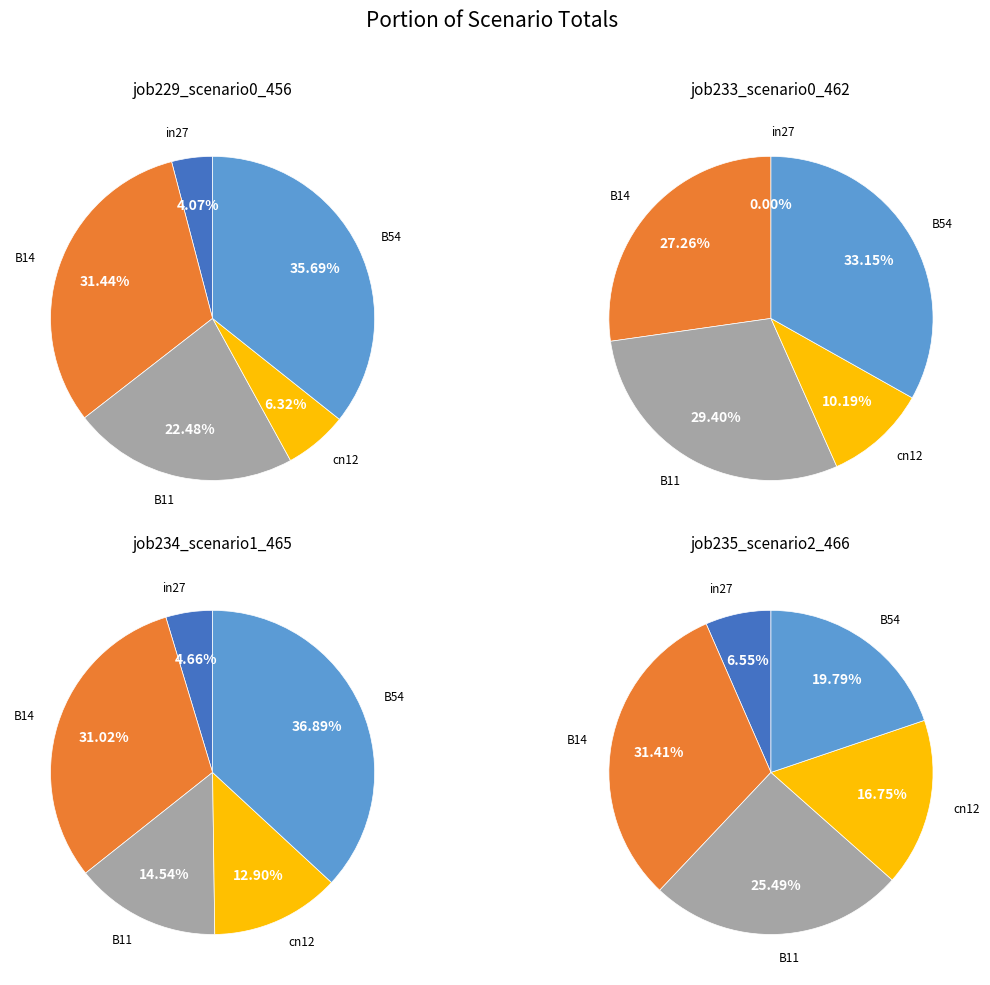

Is it true that B54 is 28% of the pie?

False